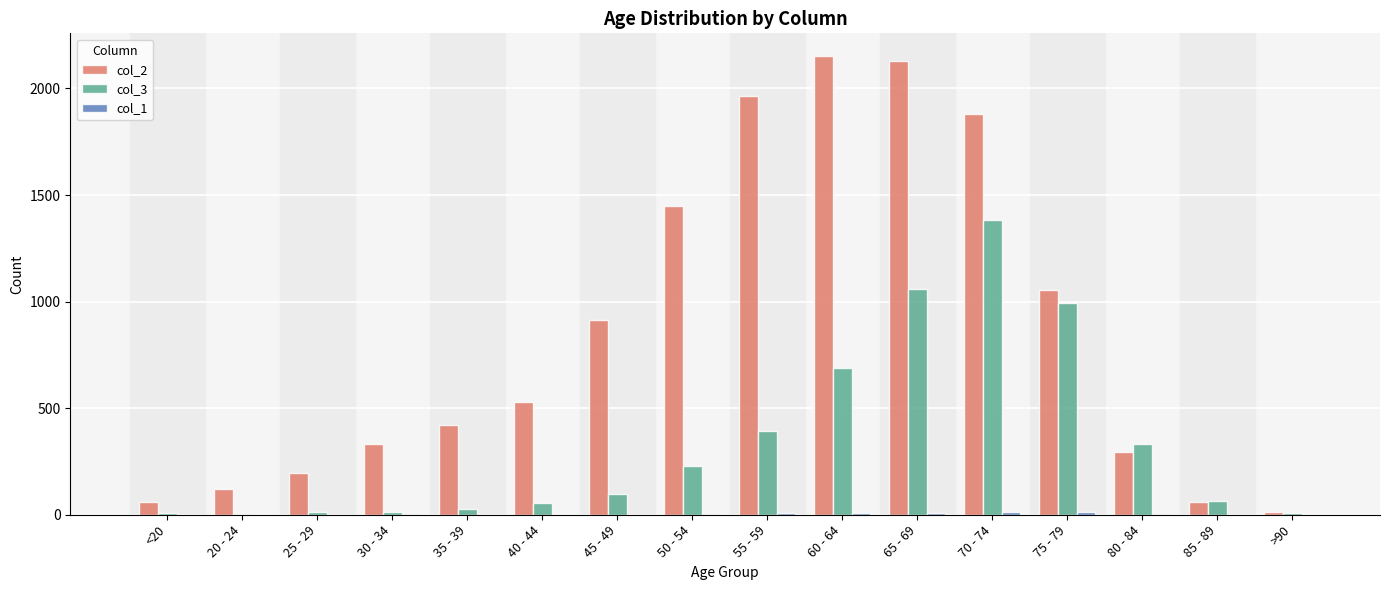

What is the total value across all series at 60 - 64?

2848